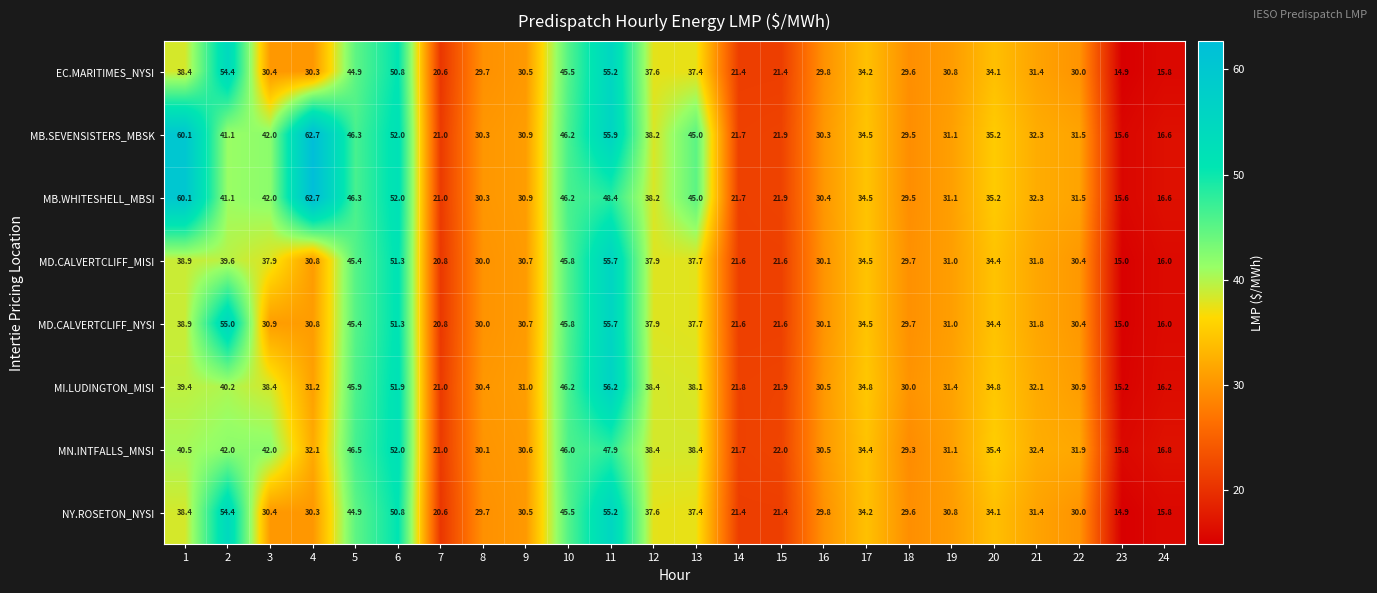

At how many categories does at least one series exceed 23?

19